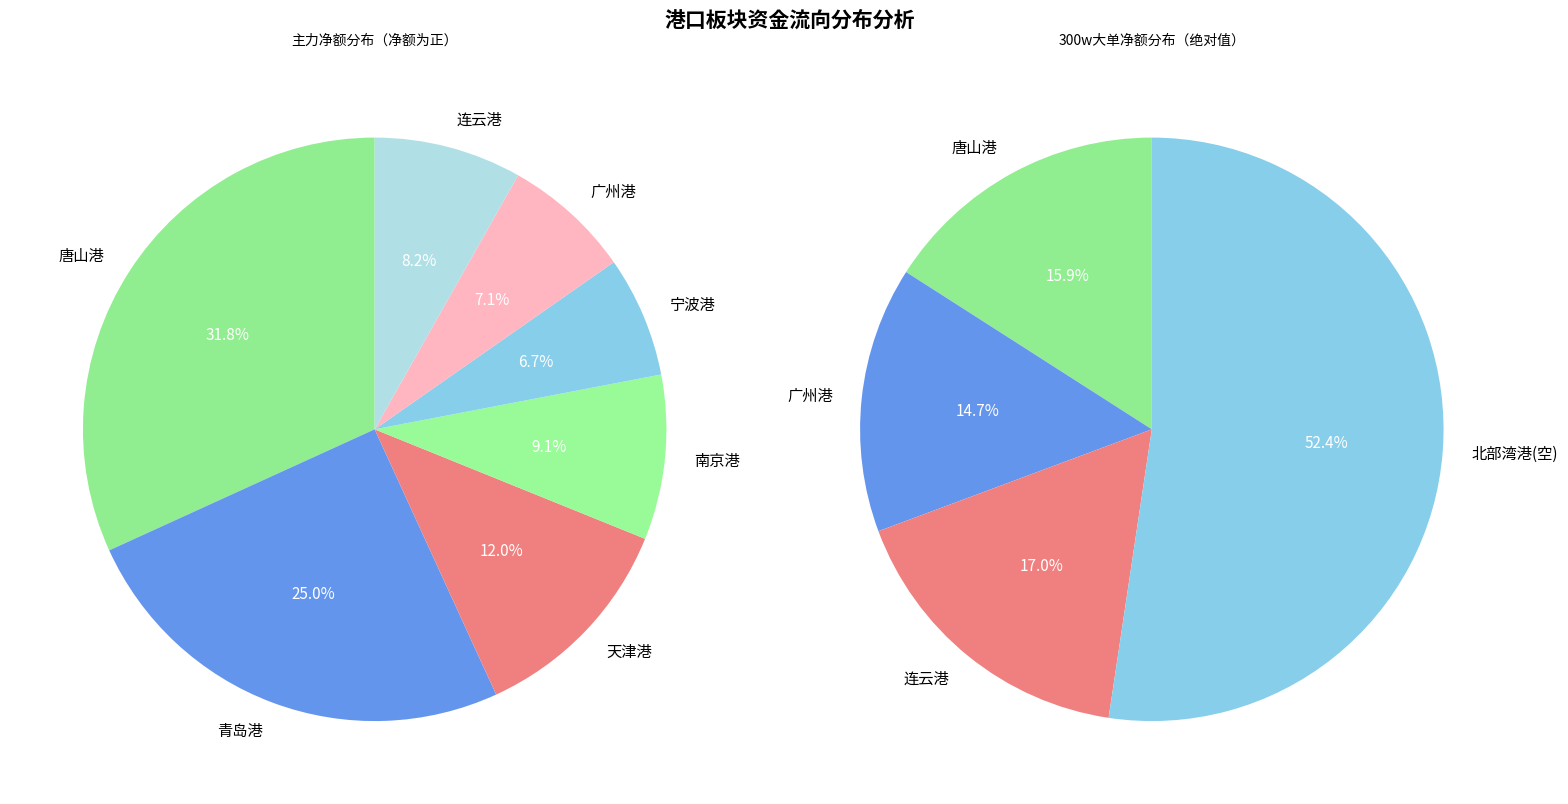

Rank the categories by value from highest to lowest.

唐山港, 青岛港, 天津港, 南京港, 连云港, 广州港, 宁波港